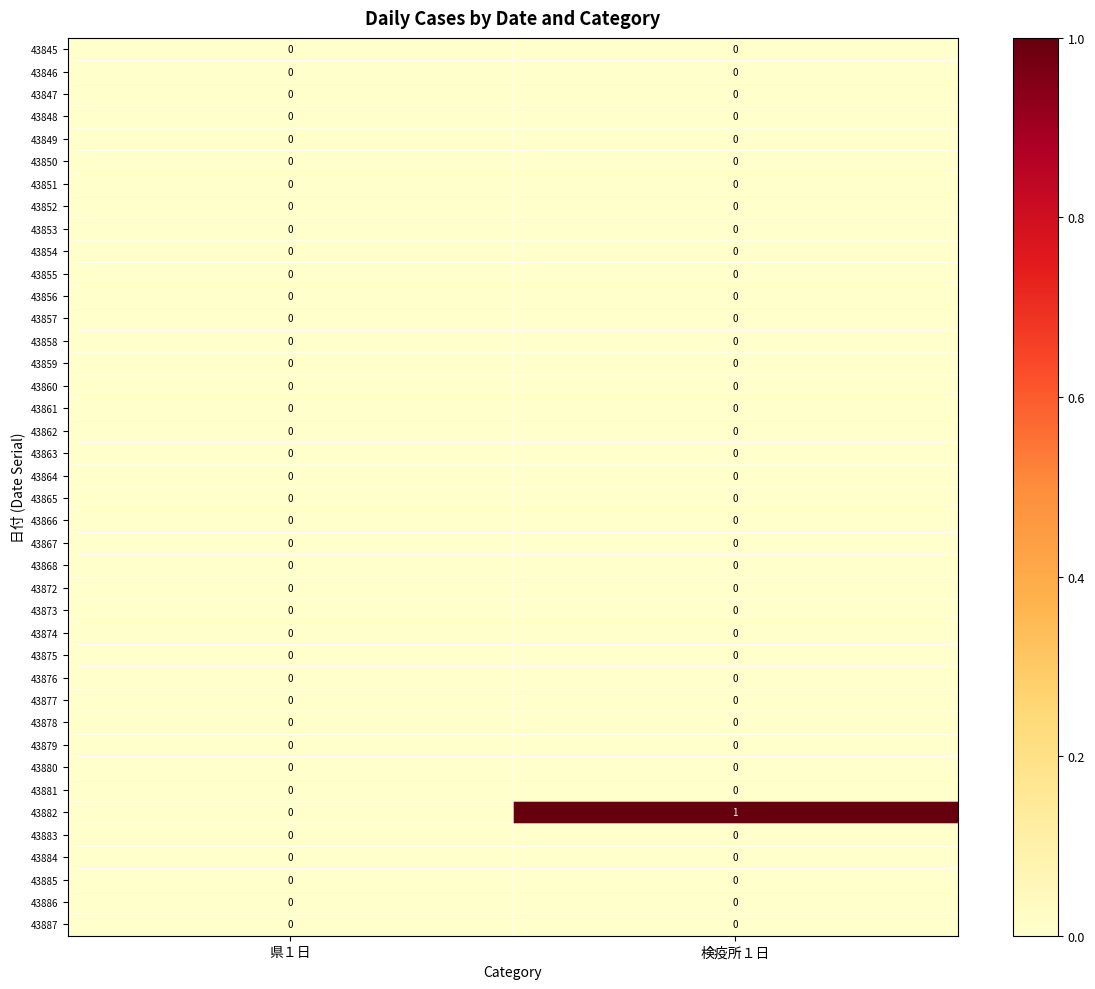

Count the number of data series in this chart.

40